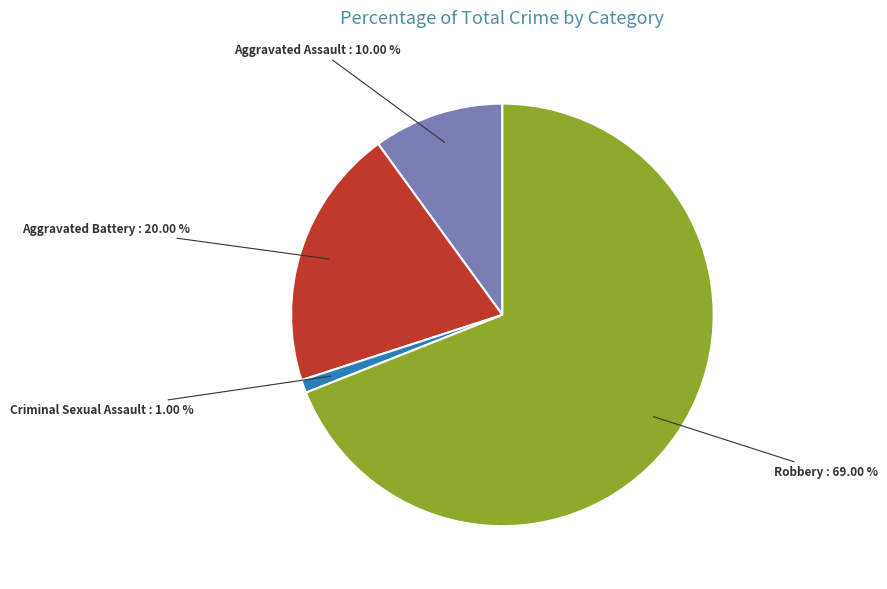

Does any single category account for the majority?

Yes